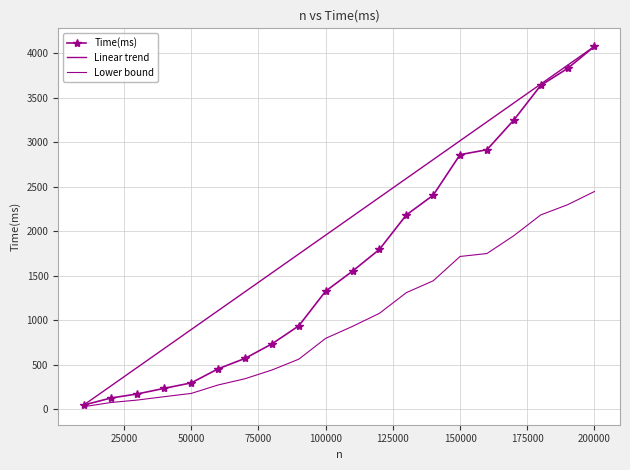

True or false: there are more than 0 points higher than both neighbors.

False